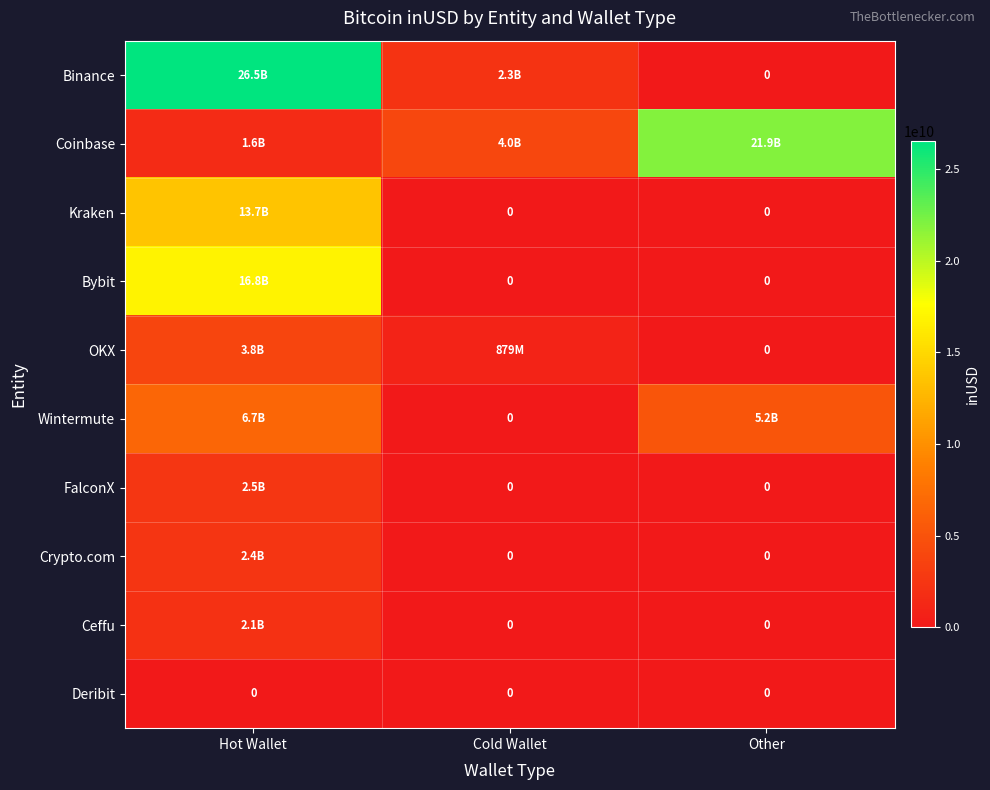

Which has a higher value, Other or Cold Wallet?

Cold Wallet